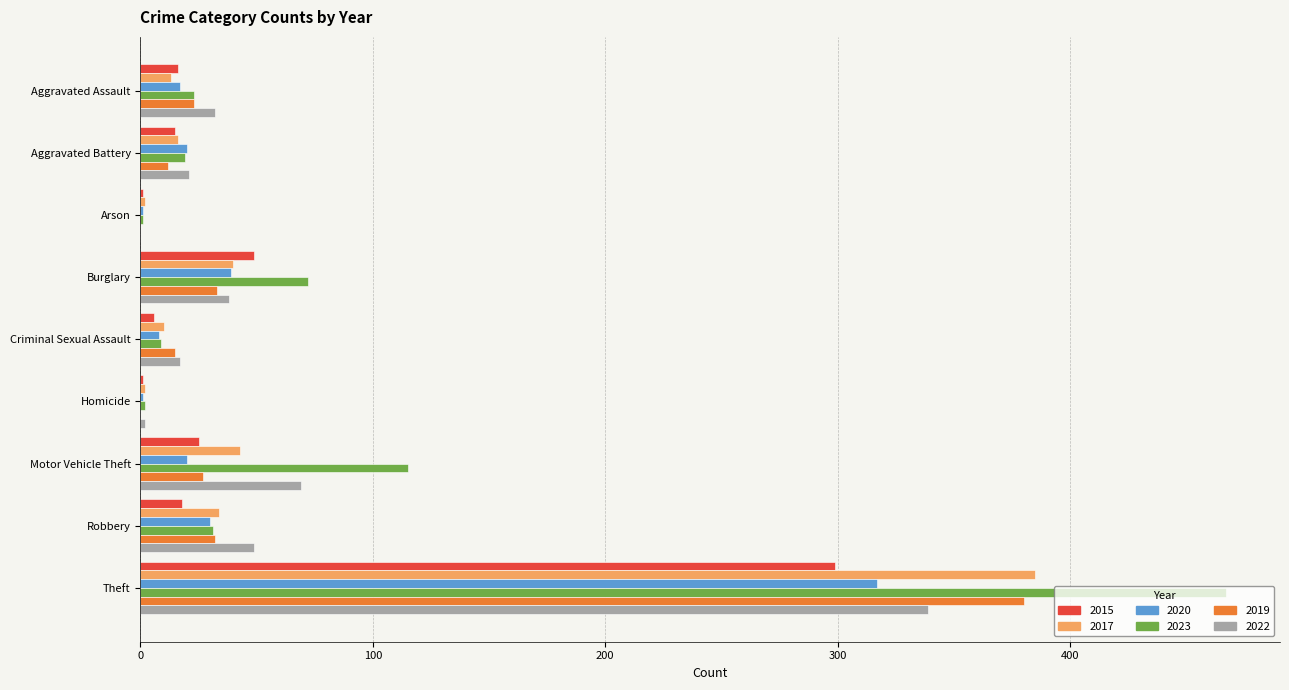

Is the value of 2017 at Arson greater than the value of 2019 at Motor Vehicle Theft?

No